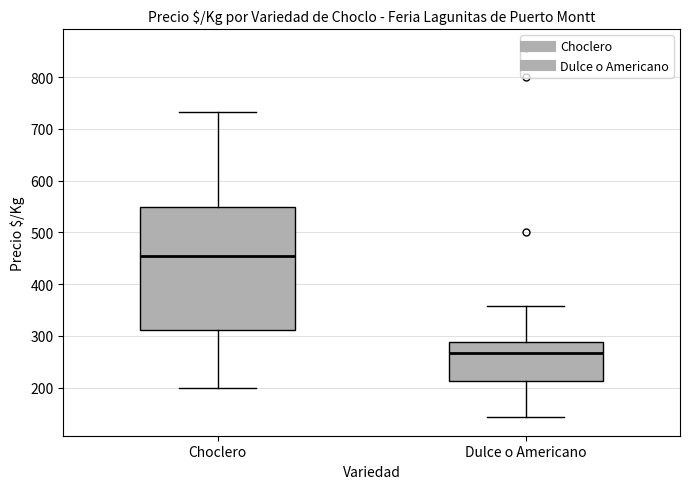

Which box's median line is the lowest?

Dulce o Americano